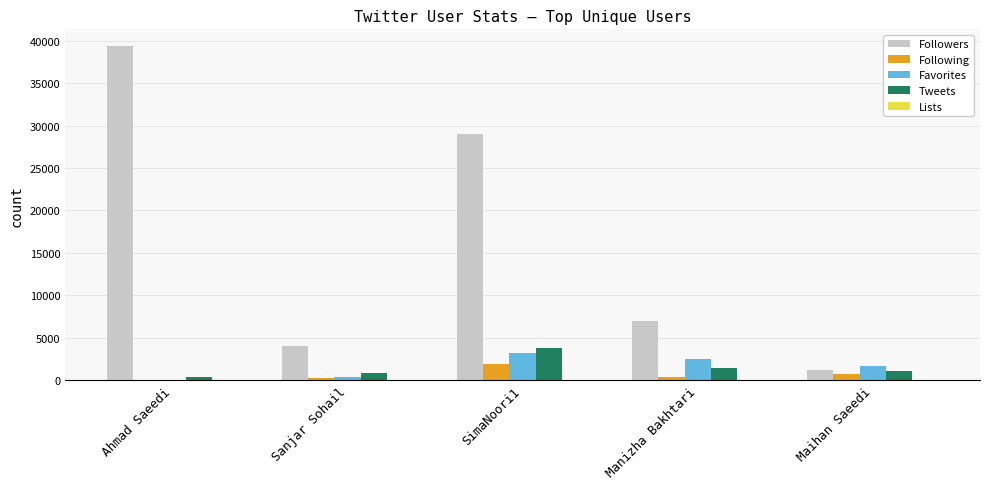

What is the sum of all Followers values?

80672